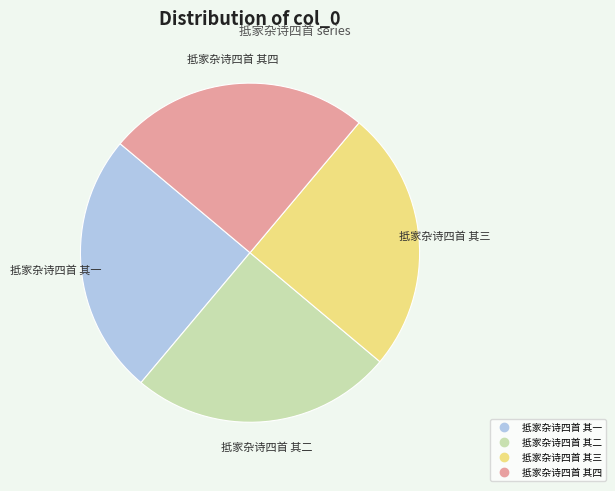

Is there any slice that represents more than half of the pie?

No